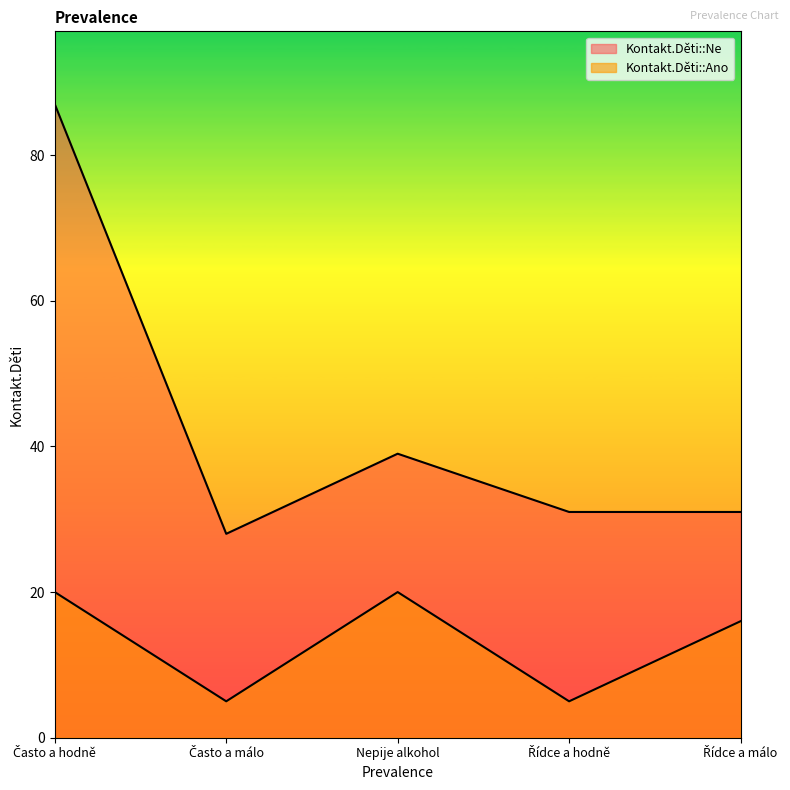

Where does the Kontakt.Děti::Ano series first go above 16?

Často a hodně